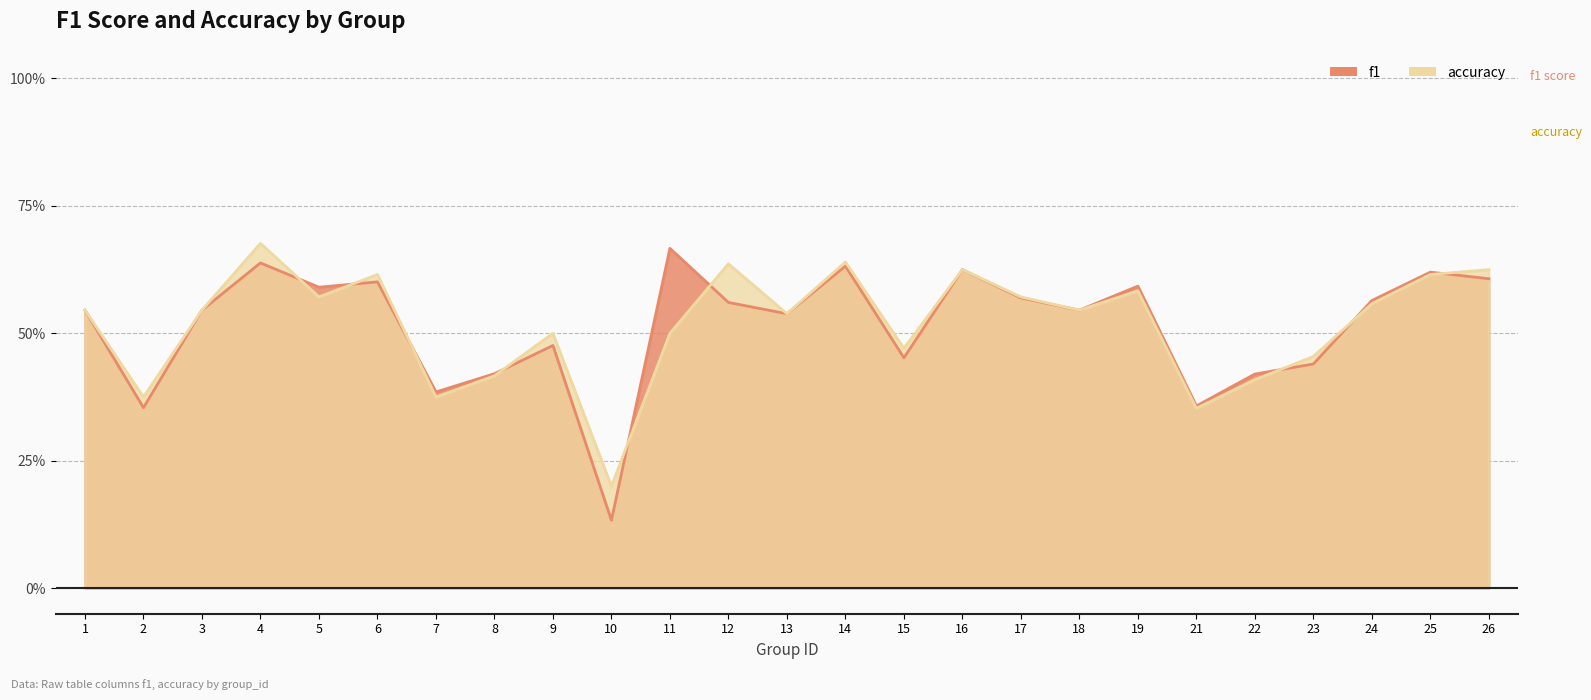

Which label corresponds to the largest value in the chart?

4